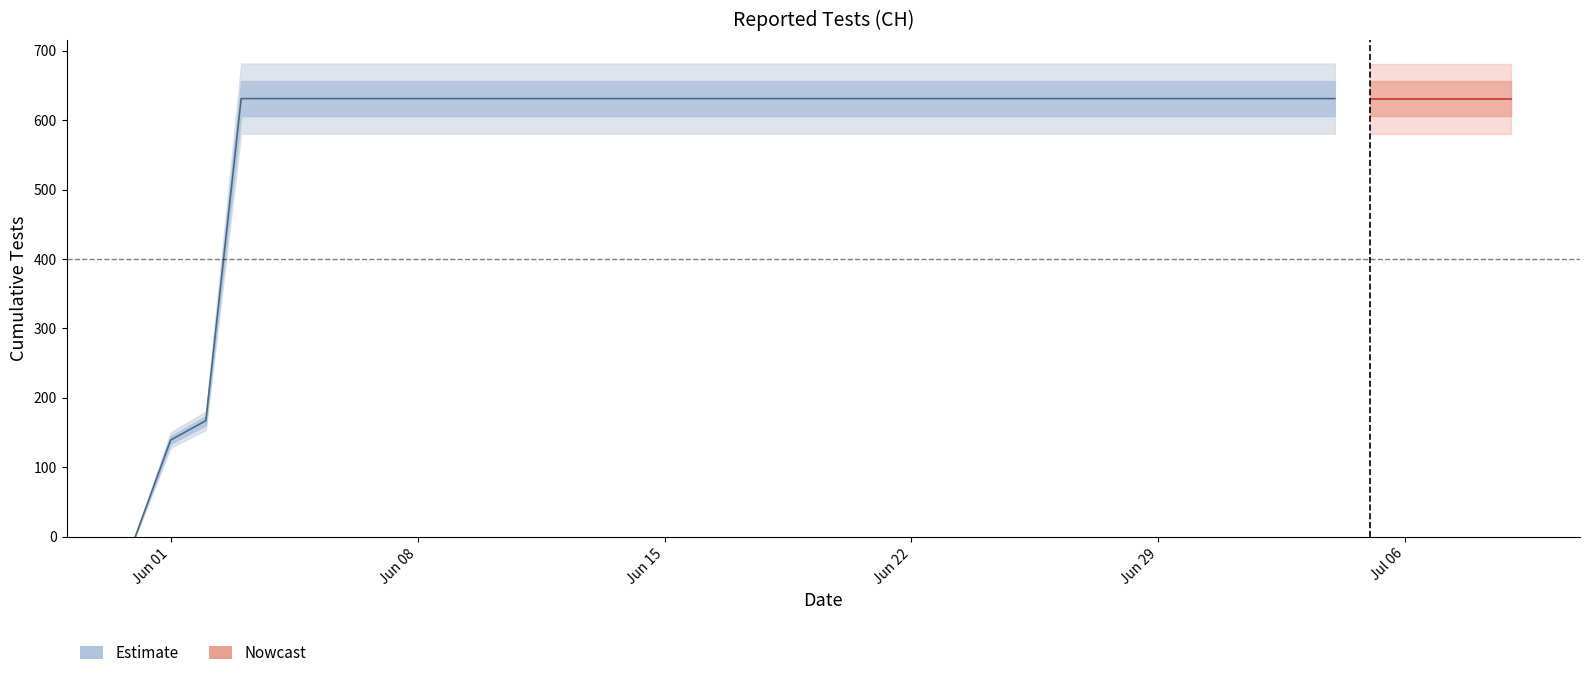

Count the number of categories in the chart.

40